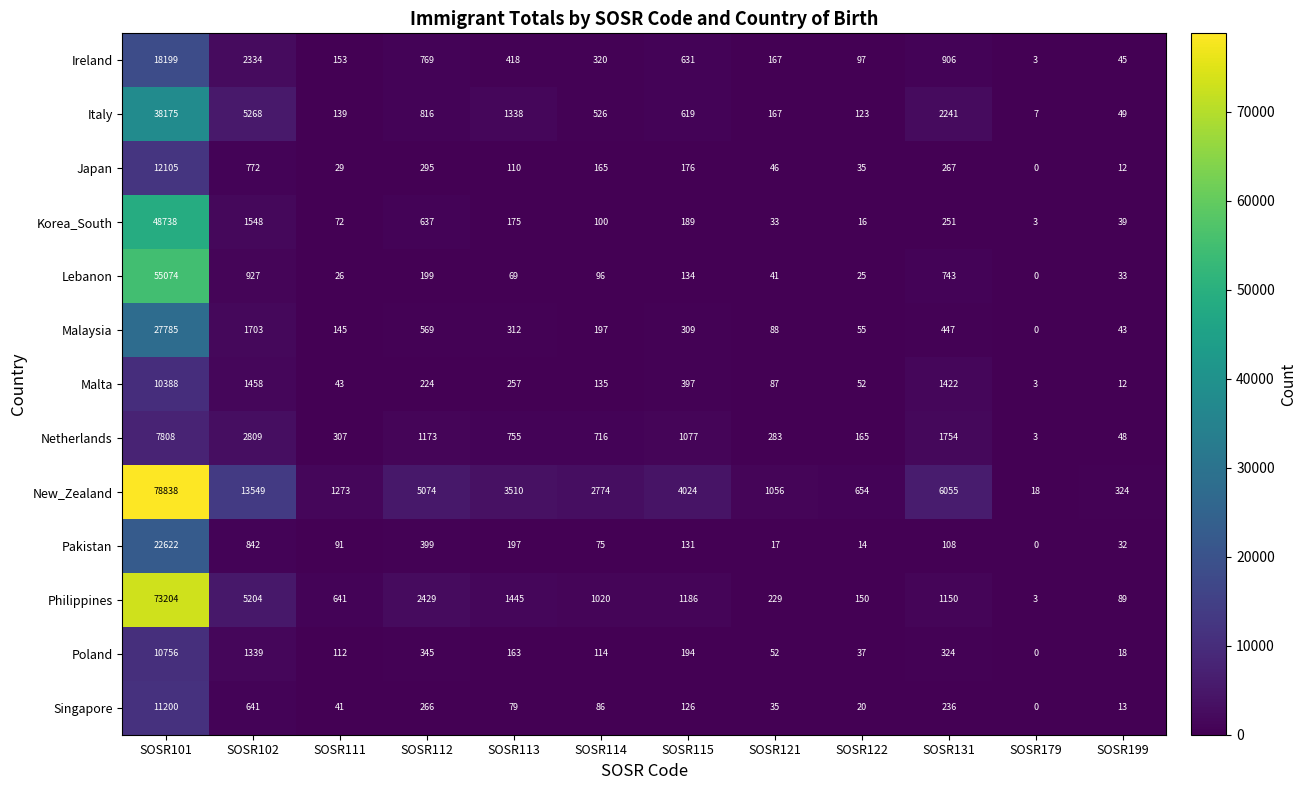

List the labels in order of Korea_South value, largest first.

SOSR101, SOSR102, SOSR112, SOSR131, SOSR115, SOSR113, SOSR114, SOSR111, SOSR199, SOSR121, SOSR122, SOSR179